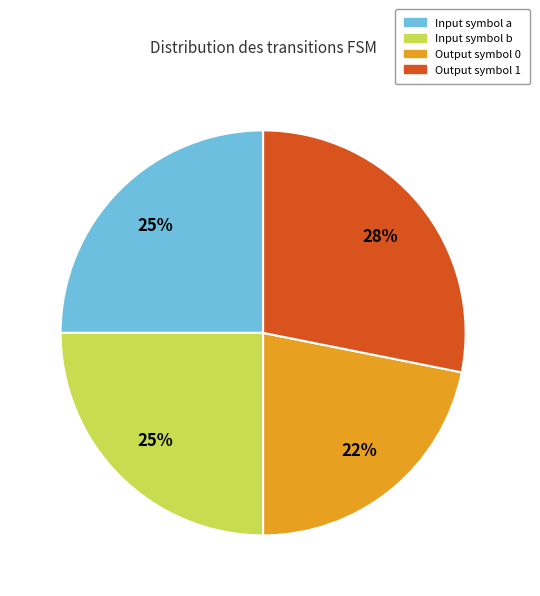

Is the sum of Output symbol 0 and Input symbol a greater than half?

No